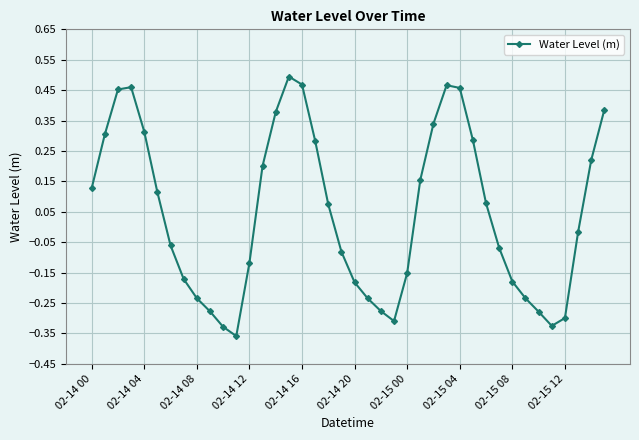

What is the difference between the maximum and second lowest values?

0.8